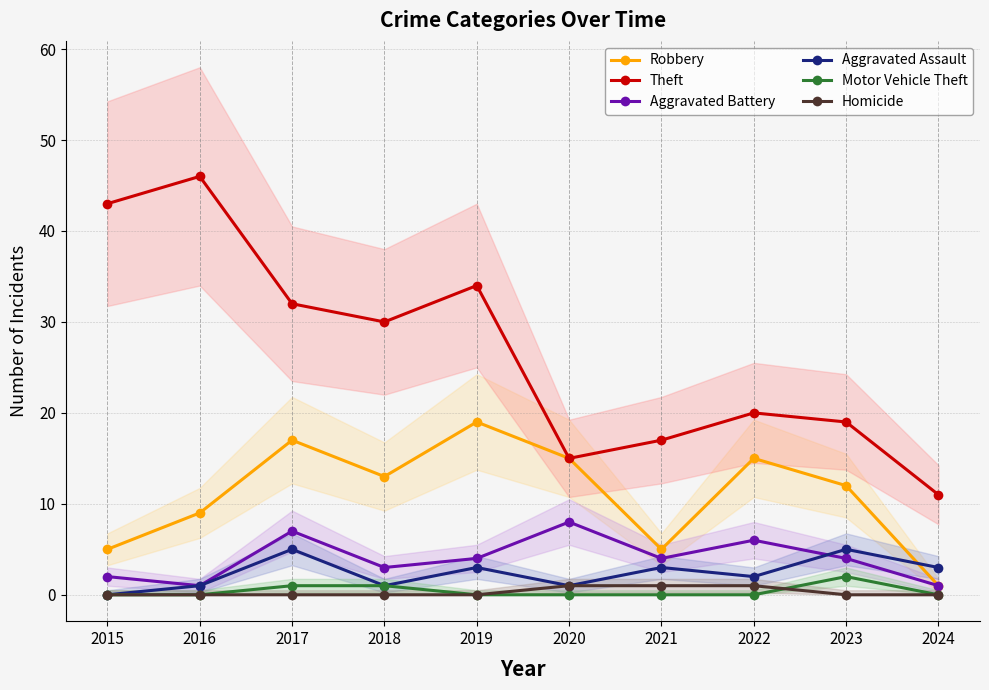

At which category does Motor Vehicle Theft reach its first local peak?

2023